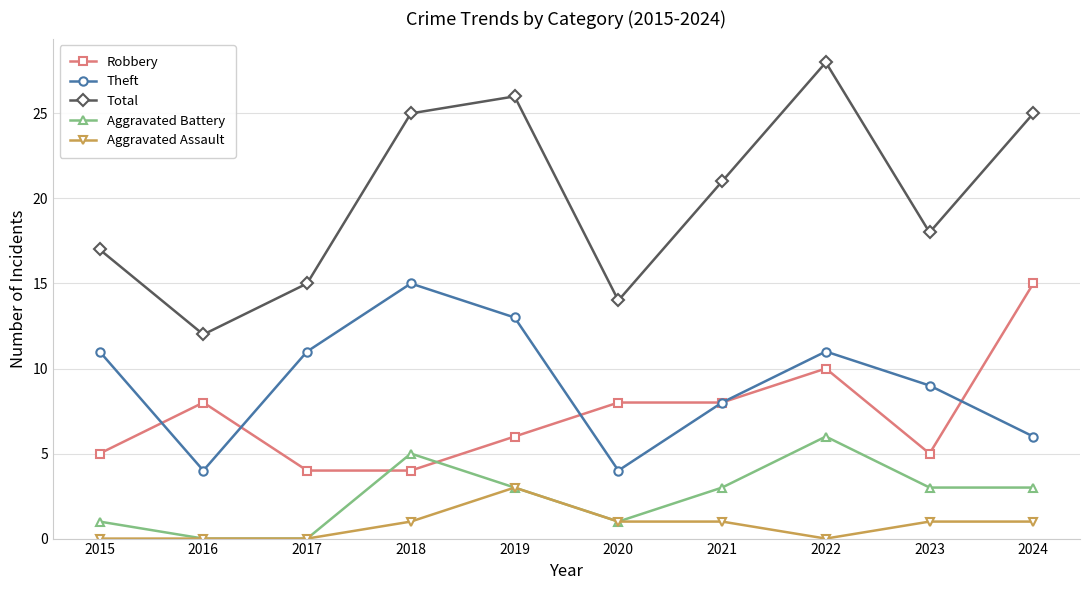

At which category does Theft reach its first local valley?

2016